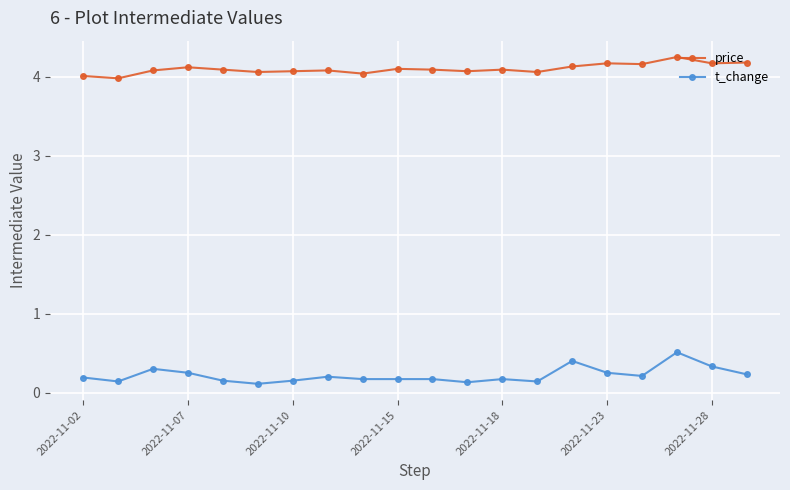

What is the value of the t_change point at the 3rd from the left?

0.3